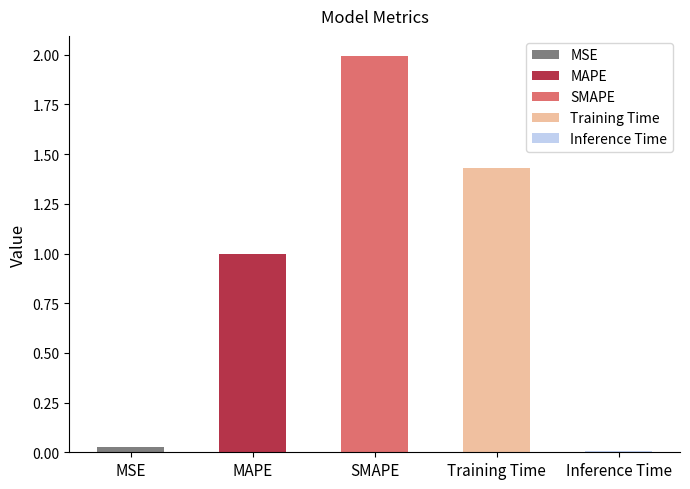

Reading left to right, extract all data points from this chart.

MSE=0.0	MAPE=1.0	SMAPE=2.0	Training Time=1.4	Inference Time=0.0